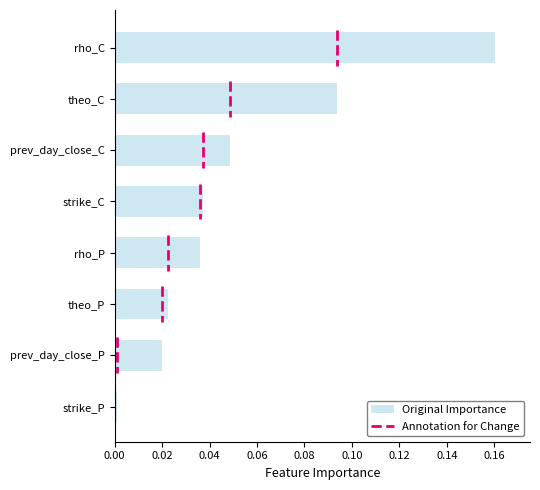

At which category does the chart reach its minimum across all series?

strike_P